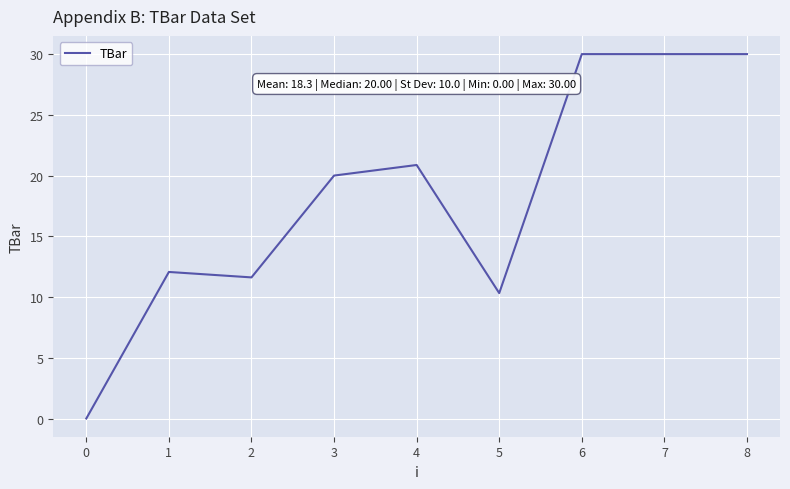

What is the change in value from 5 to 6?

+19.7